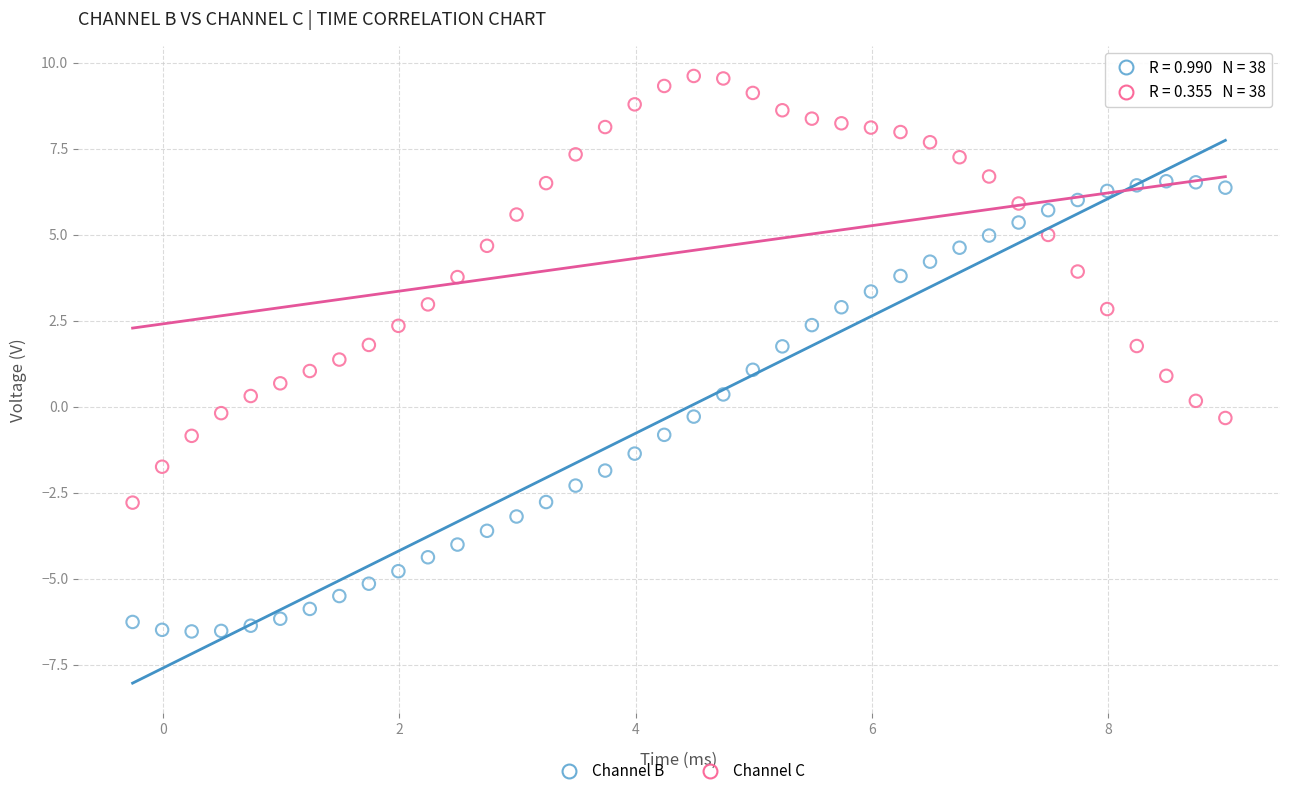

What are all the series names shown in the legend?

Channel B, Channel C